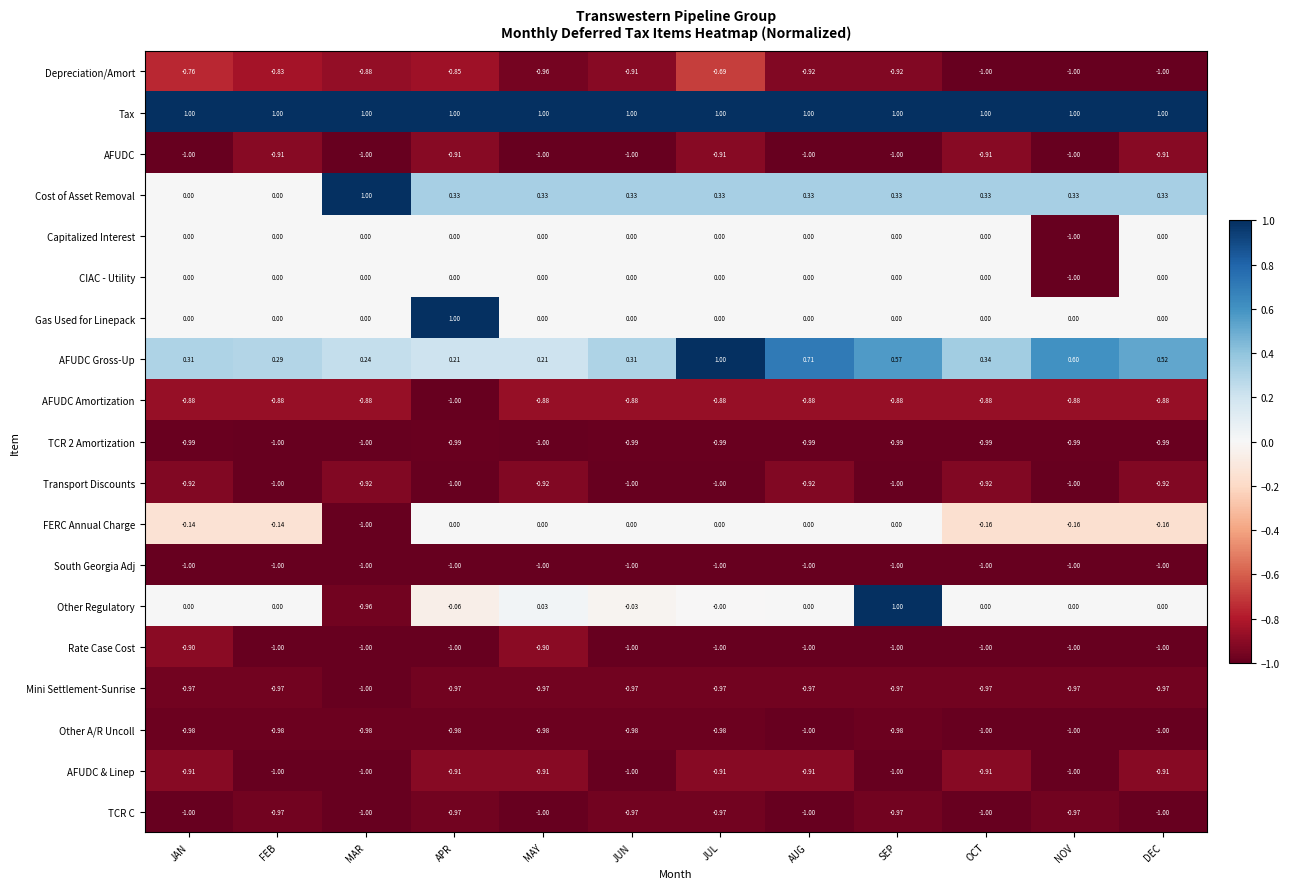

At which category is the sum across all series the highest?

SEP